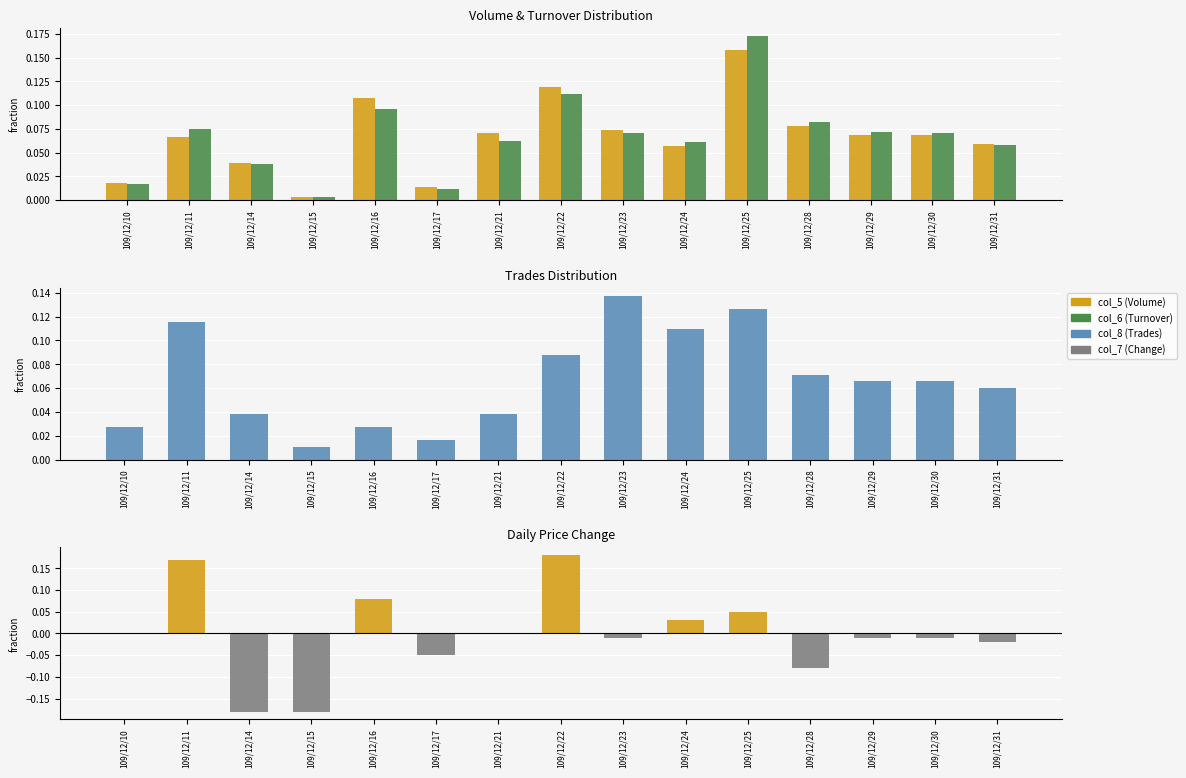

What is the maximum value shown in the chart?

0.2